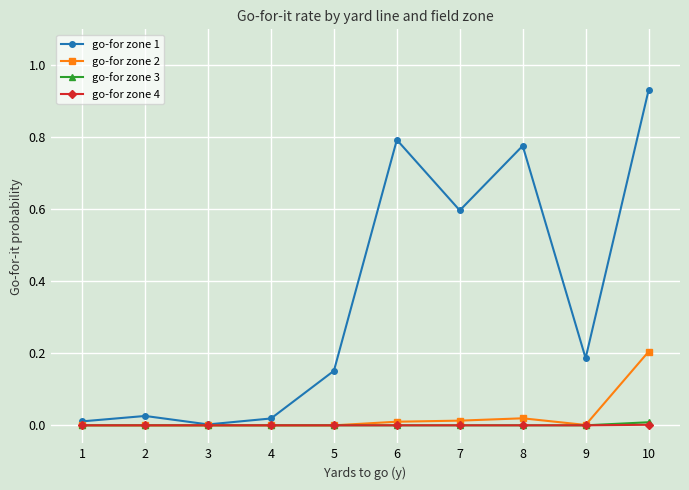

True or false: go-for zone 2 has a value of 0.0 at 7.

True